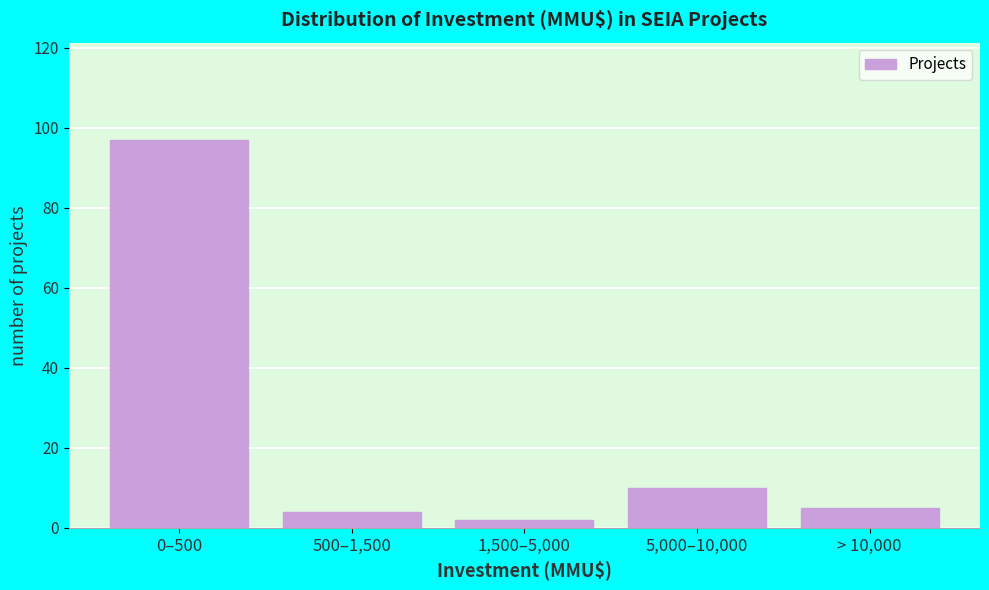

Reading left to right, what are all the values shown in this chart?

0–500=97	500–1,500=4	1,500–5,000=2	5,000–10,000=10	> 10,000=5